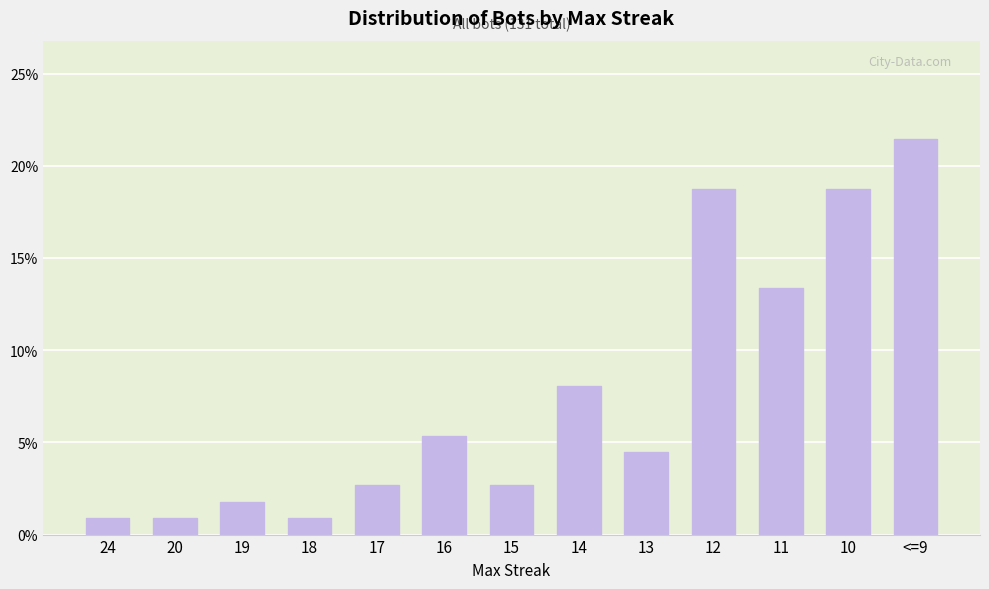

How many data points are less than 4?

6